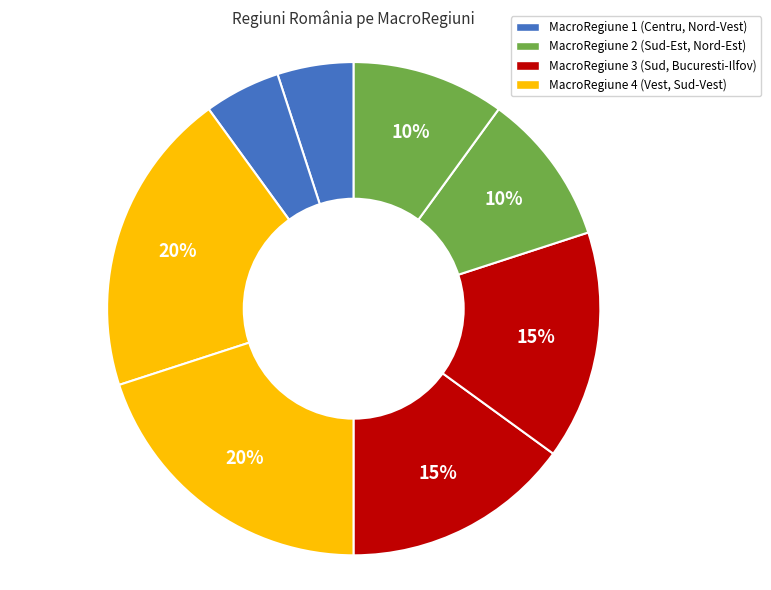

Rank the categories by value from lowest to highest.

Centru, Nord-Vest, Sud-Est, Nord-Est, Sud, Bucuresti-Ilfov, Vest, Sud-Vest